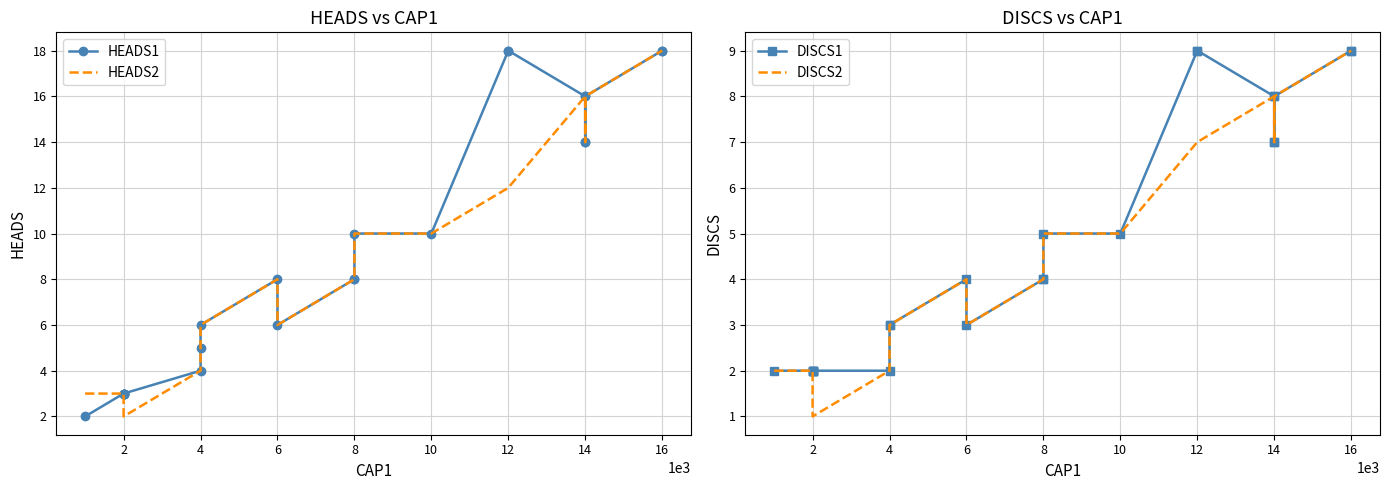

How many interior local valleys does the HEADS2 series have?

1